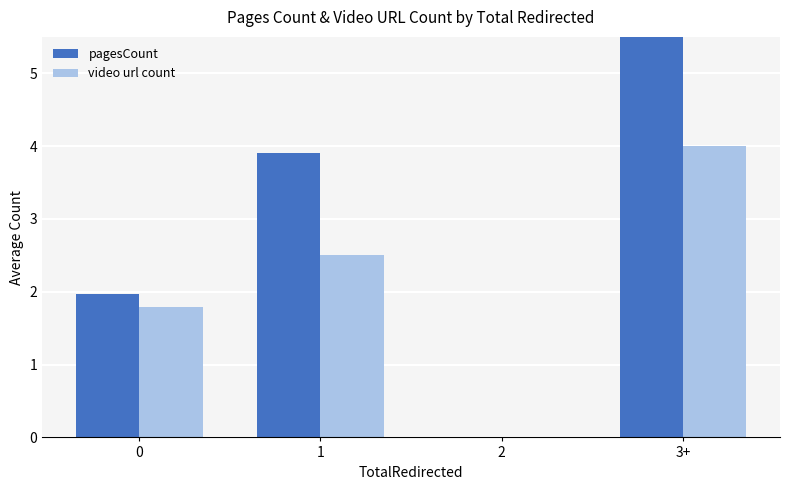

What is the maximum value for video url count?

4.0